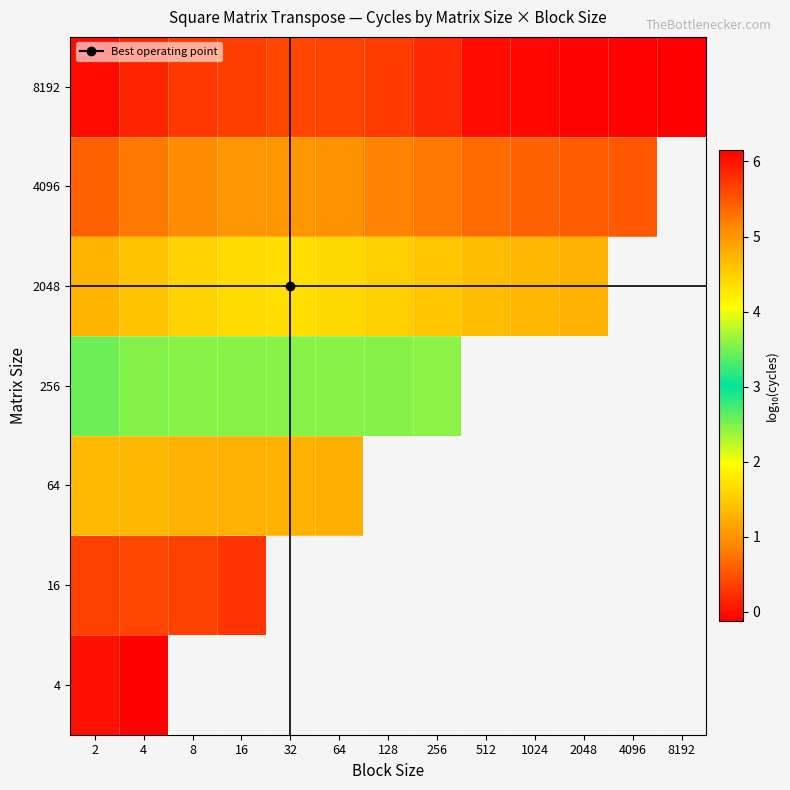

The value of 4096 at 2 is 1.2. True or false?

False